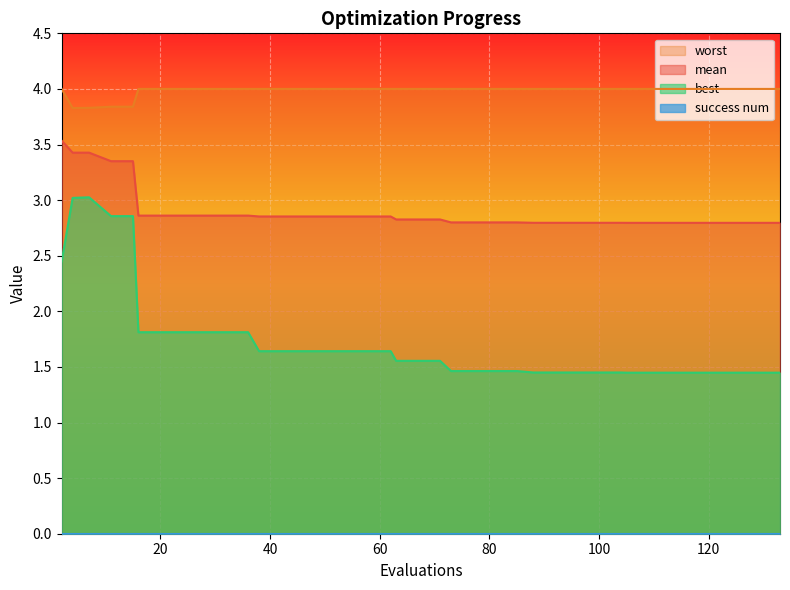

The worst series shows 4.0 at 71. True or false?

True